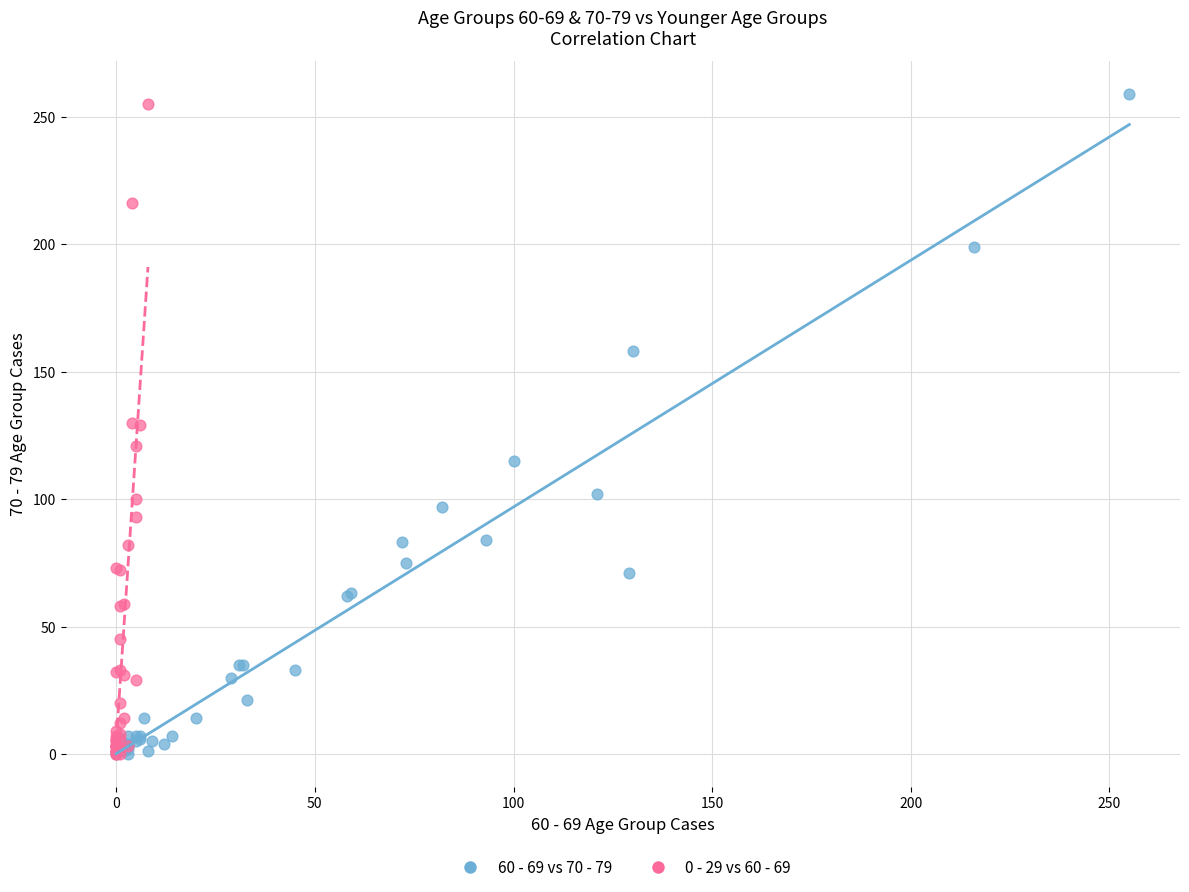

Which series has the largest Y range (max minus min)?

60 - 69 vs 70 - 79